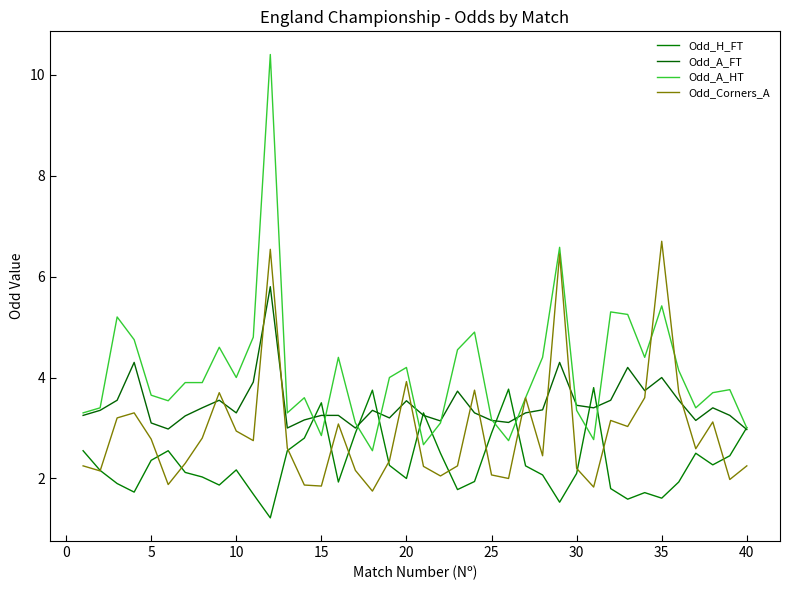

How many lines are shown in the chart?

4